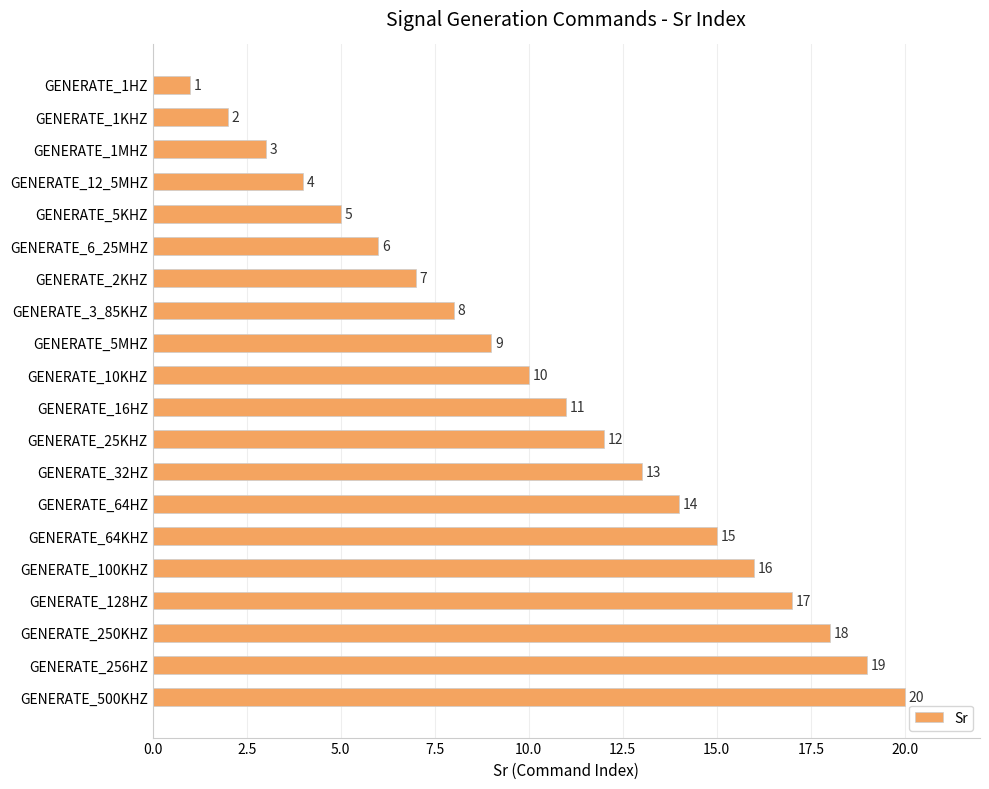

What position from the top is GENERATE_12_5MHZ?

4